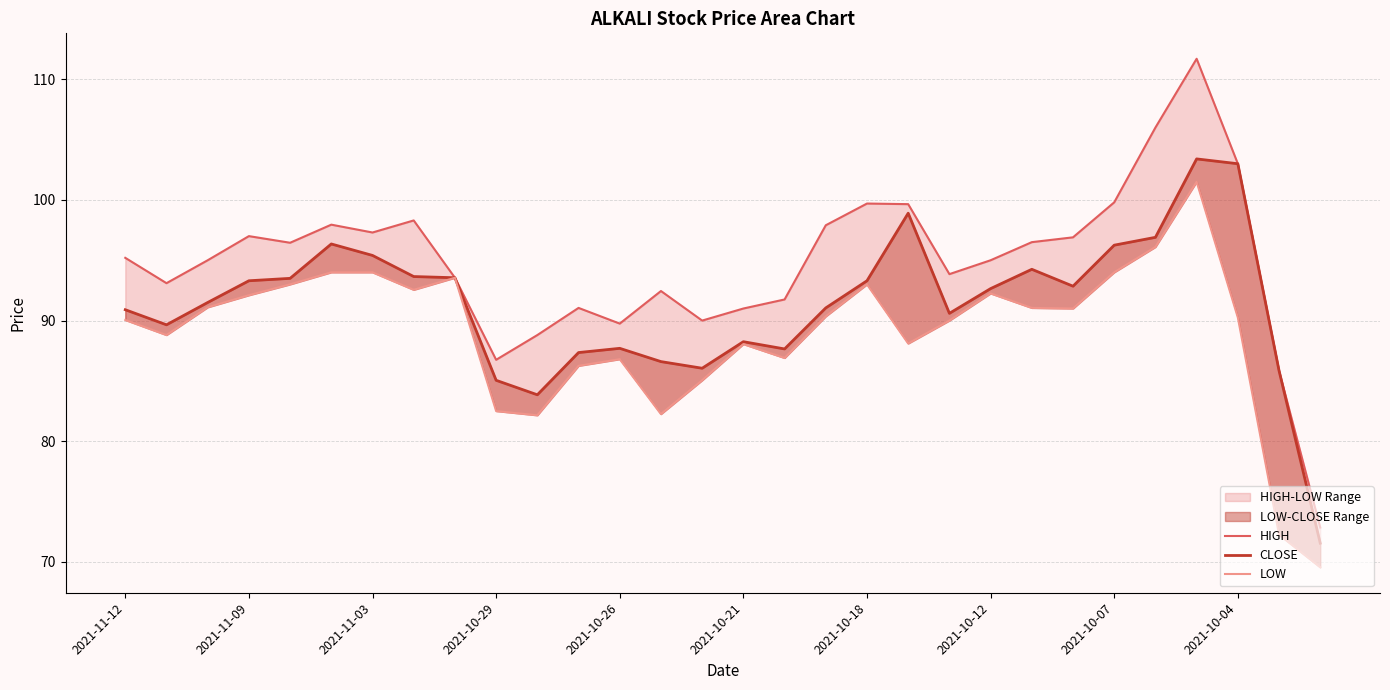

In LOW, how many points are lower than both neighbors (excluding endpoints)?

7